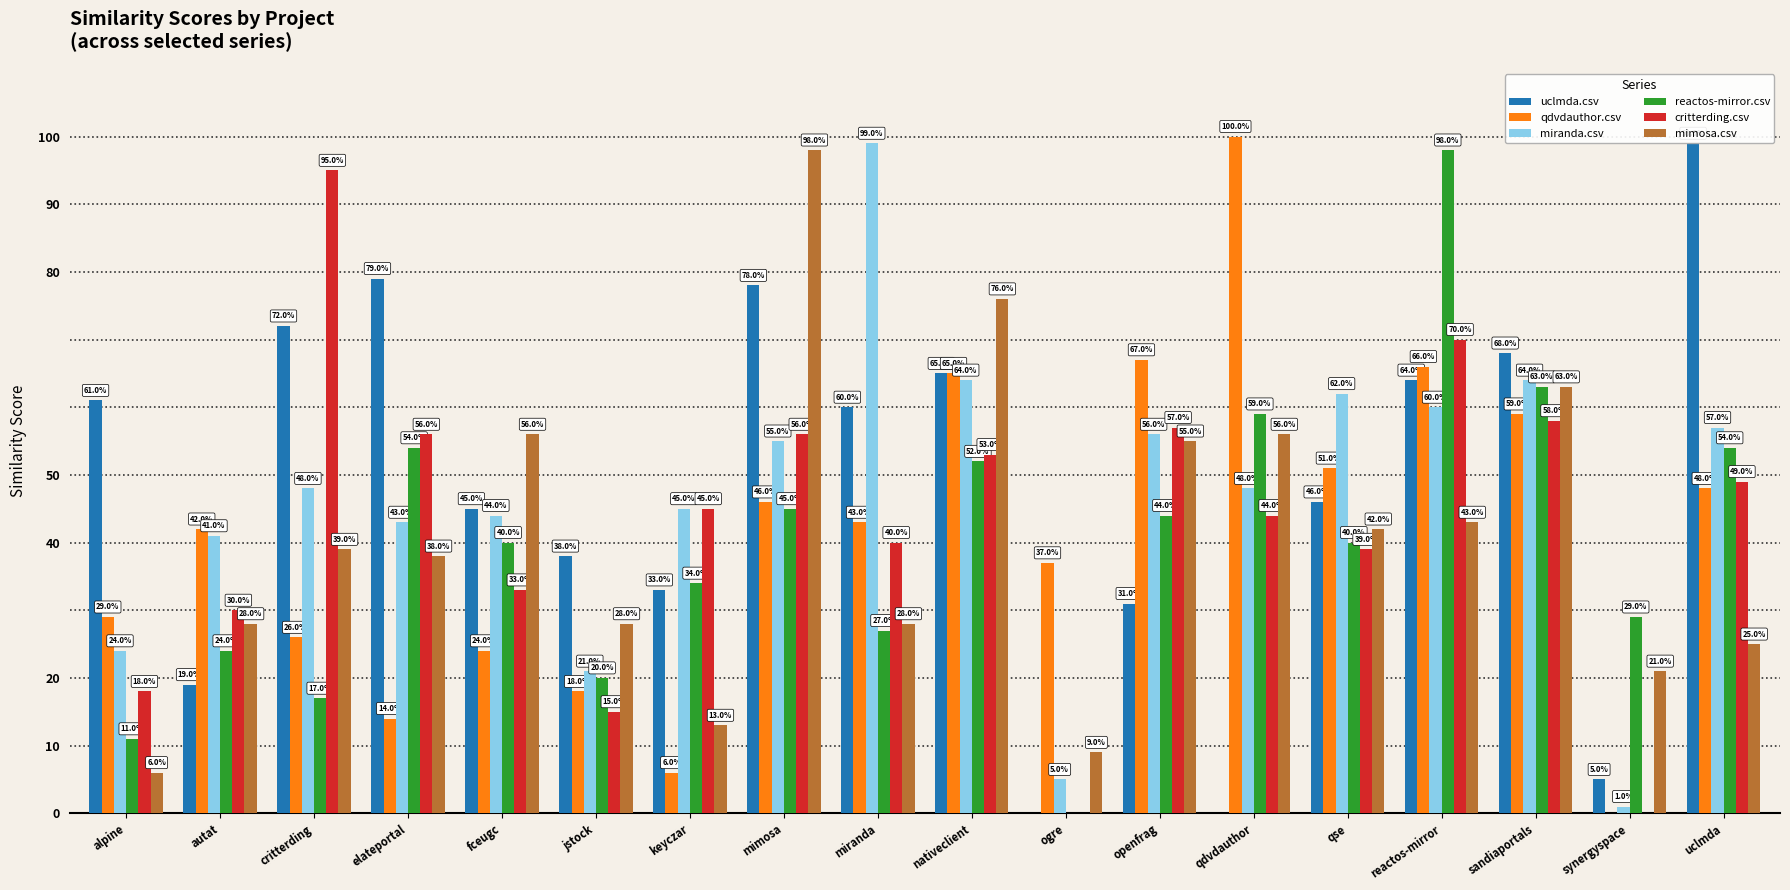

At which label is critterding.csv closest to 0?

ogre